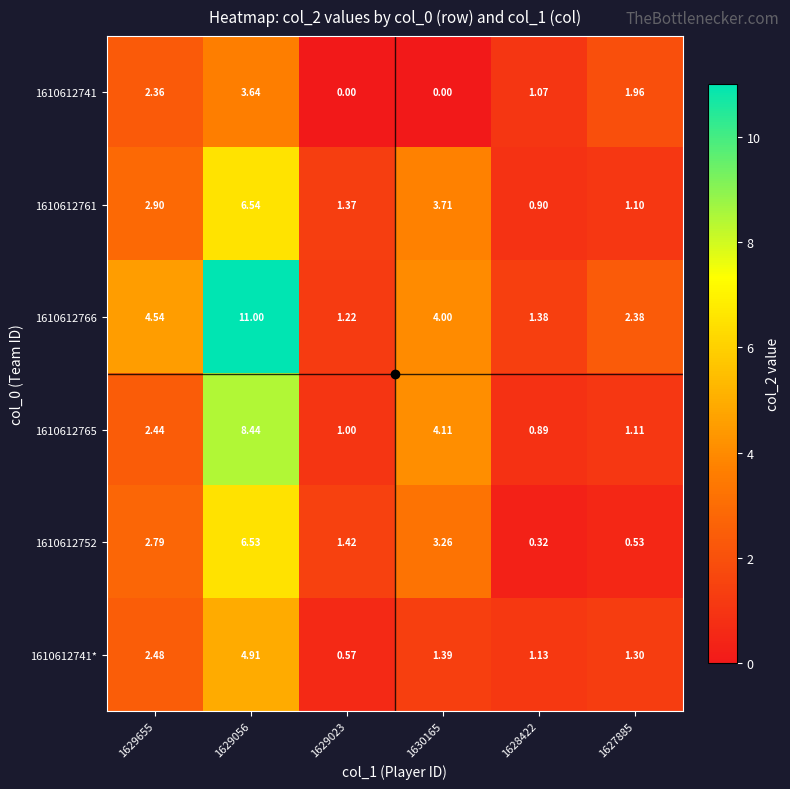

Is the value of 1610612741 at 1629655 greater than the value of 1610612741* at 1629056?

No